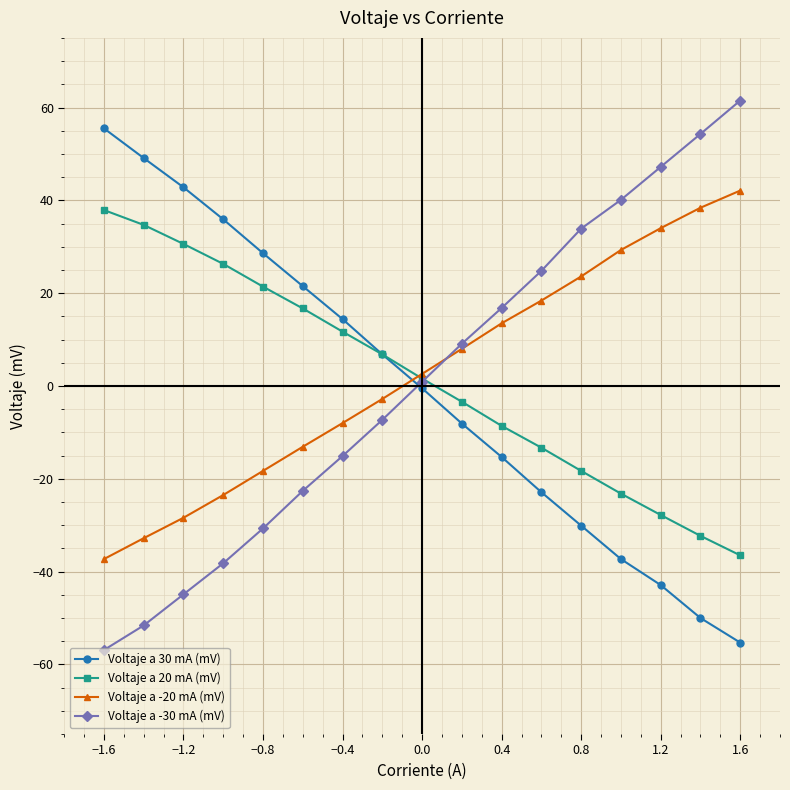

What is the value of the Voltaje a 20 mA (mV) point at the 11th from the left?

-8.6